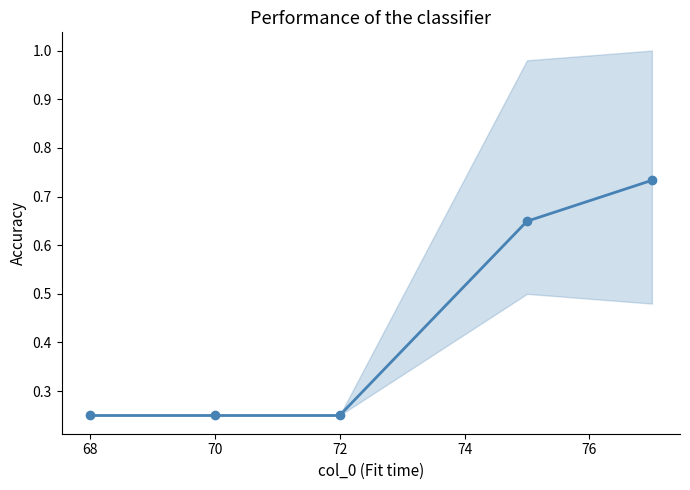

True or false: there are more than 2 points higher than both neighbors.

False